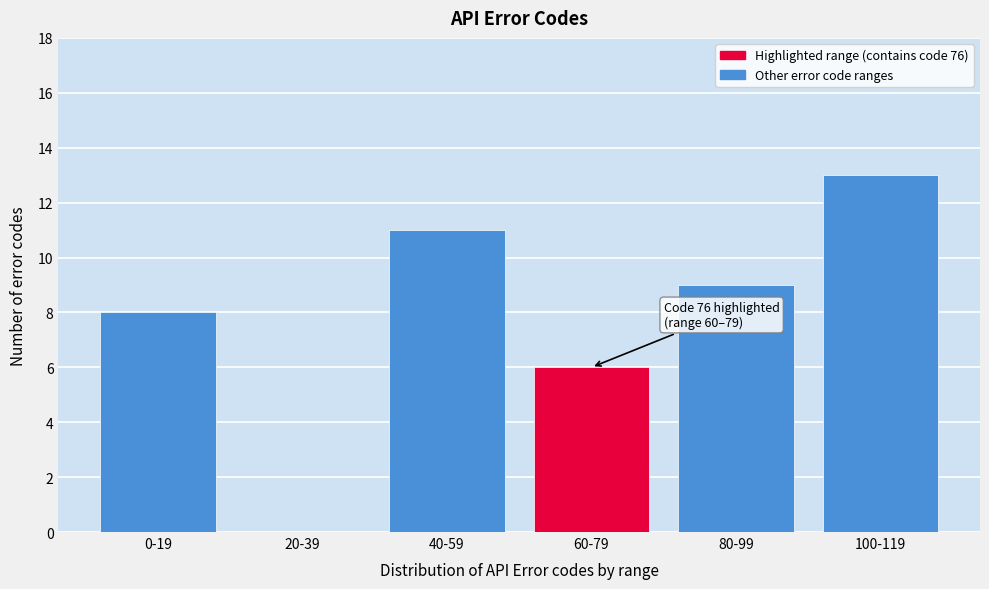

Reading left to right, what are all the values shown in this chart?

0-19=8	20-39=0	40-59=11	60-79=6	80-99=9	100-119=13